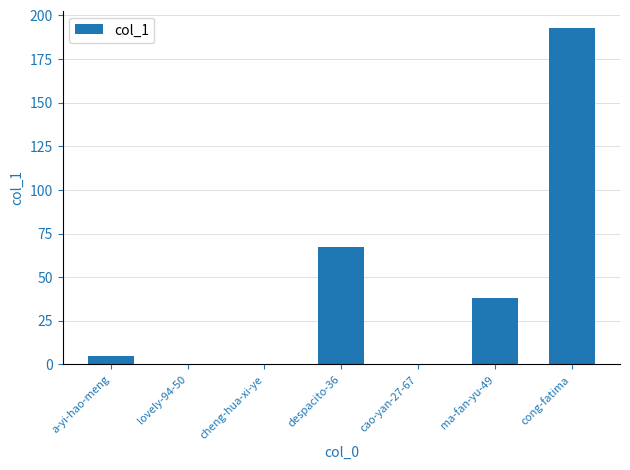

How many distinct data groups are displayed?

1